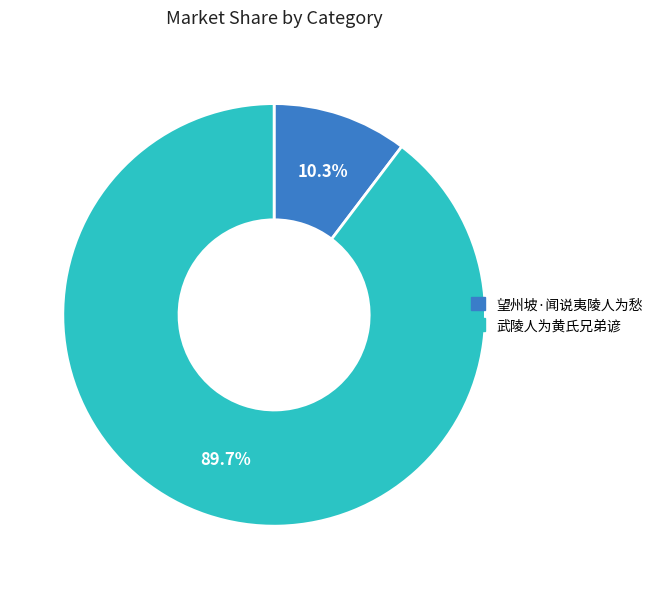

Rank the categories by value from lowest to highest.

望州坡·闻说夷陵人为愁, 武陵人为黄氏兄弟谚